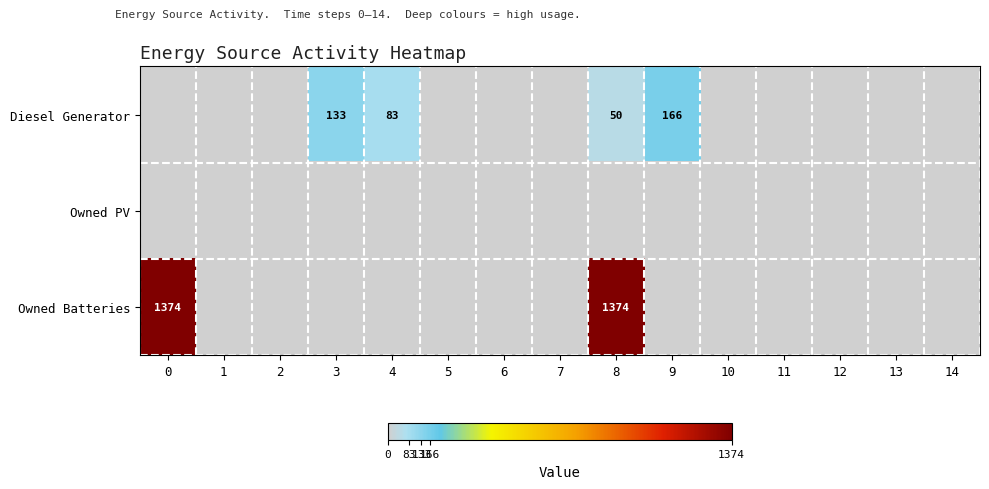

The Diesel Generator series shows 12 at 8. True or false?

False